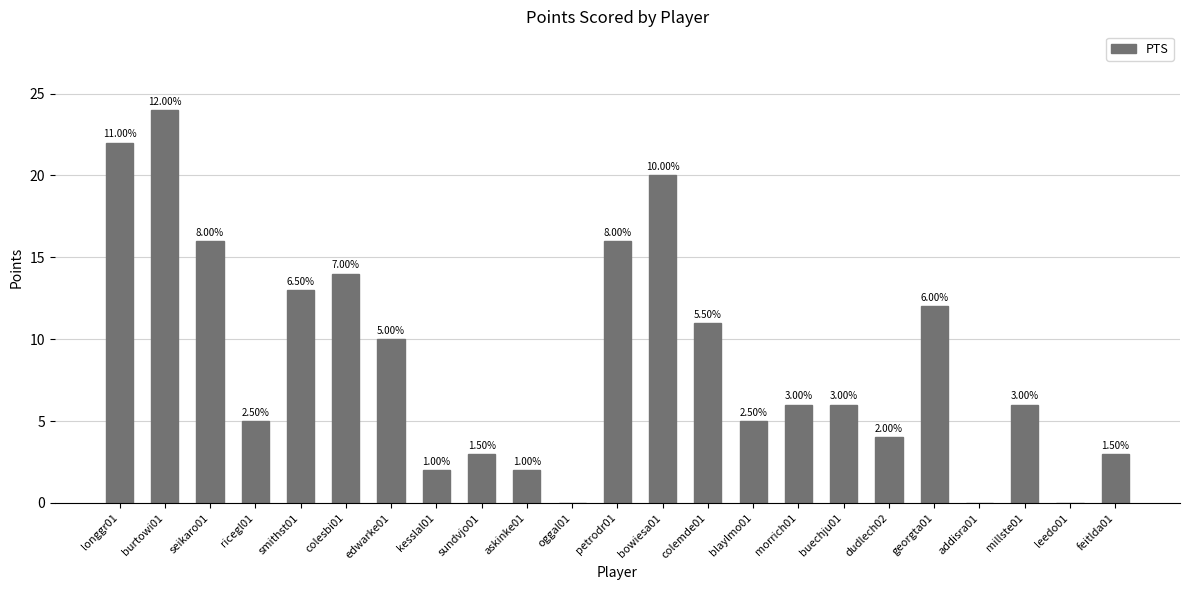

Count the number of data series in this chart.

1